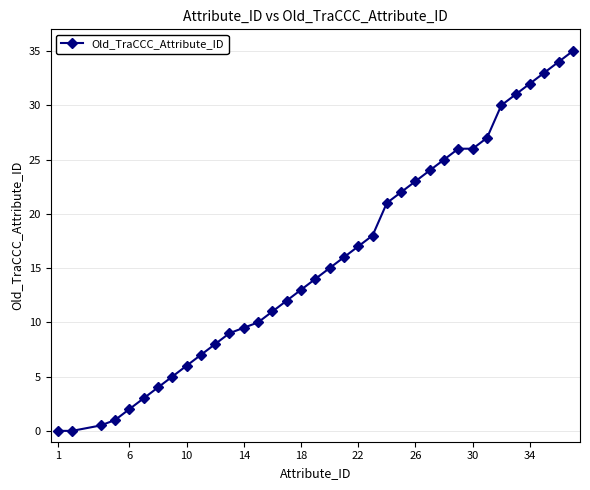

True or false: there are more than 2 points higher than both neighbors.

False